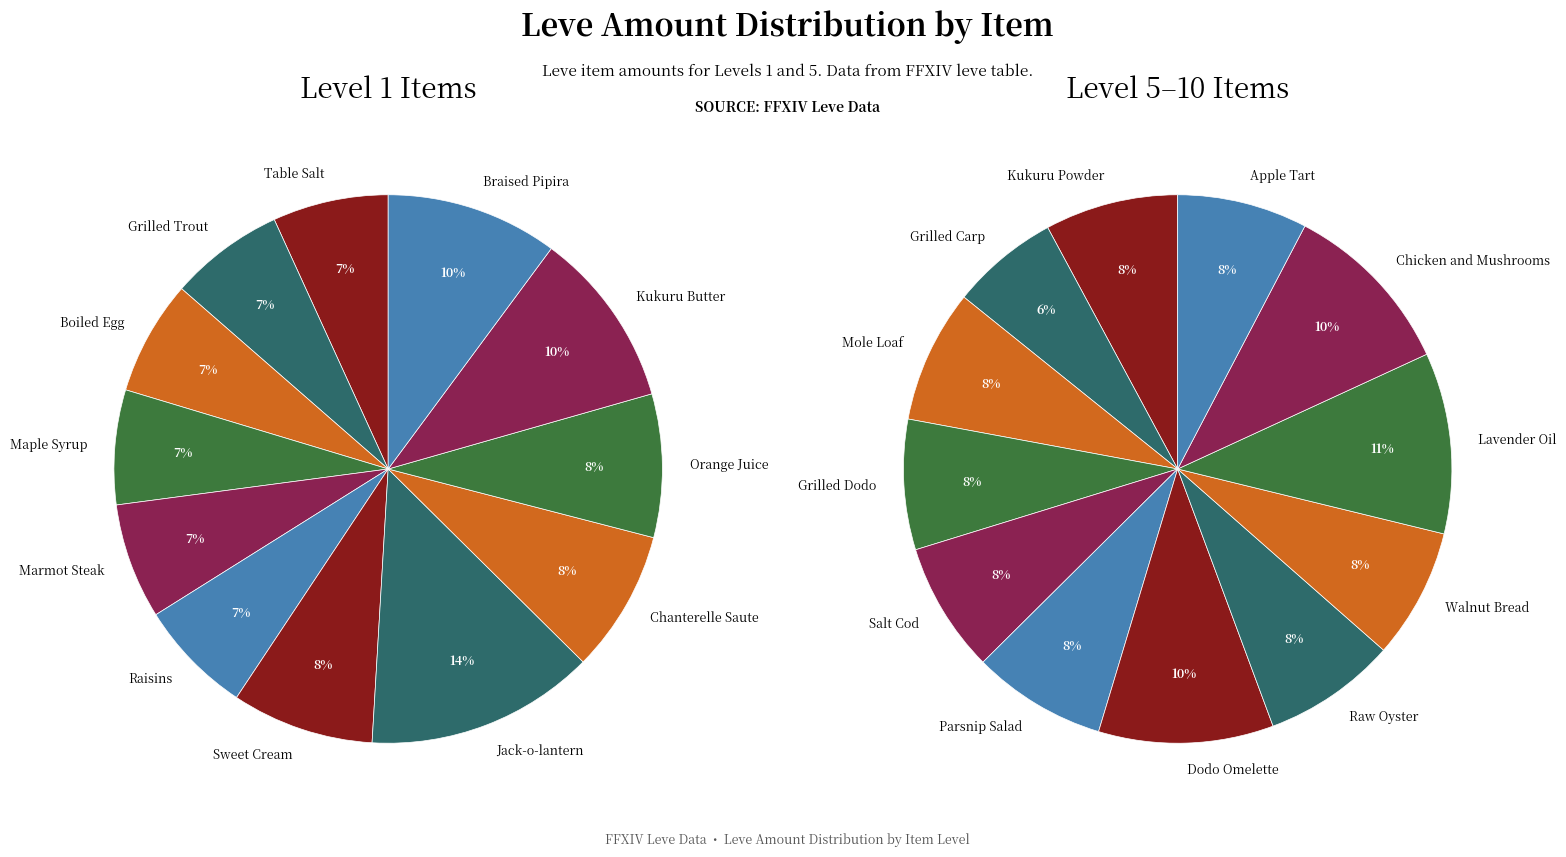

What percentage is NOT represented by Orange Juice (5)?

91.6%